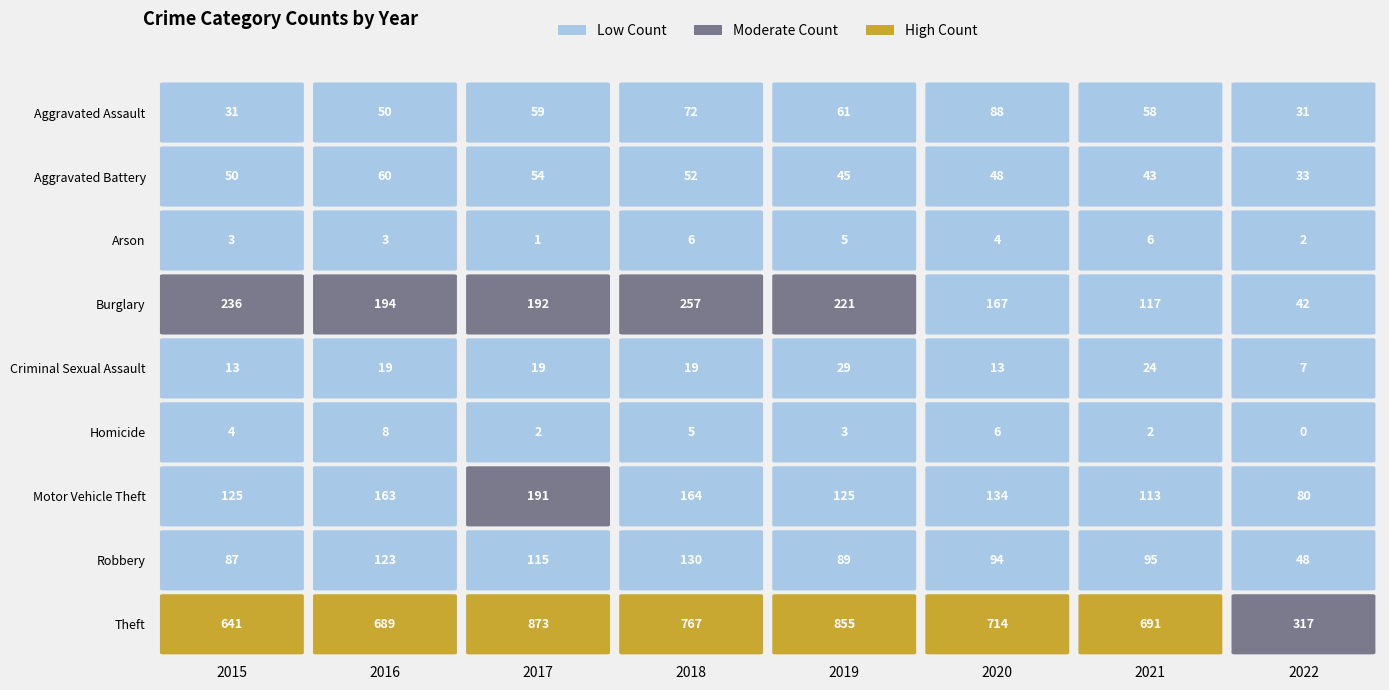

What is the sum of the Criminal Sexual Assault values at 2018 and 2021?

43